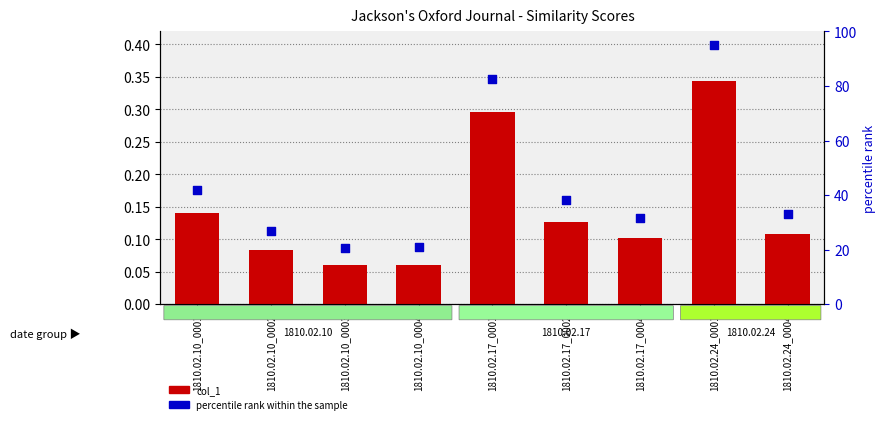

At how many categories does at least one series exceed 92?

1